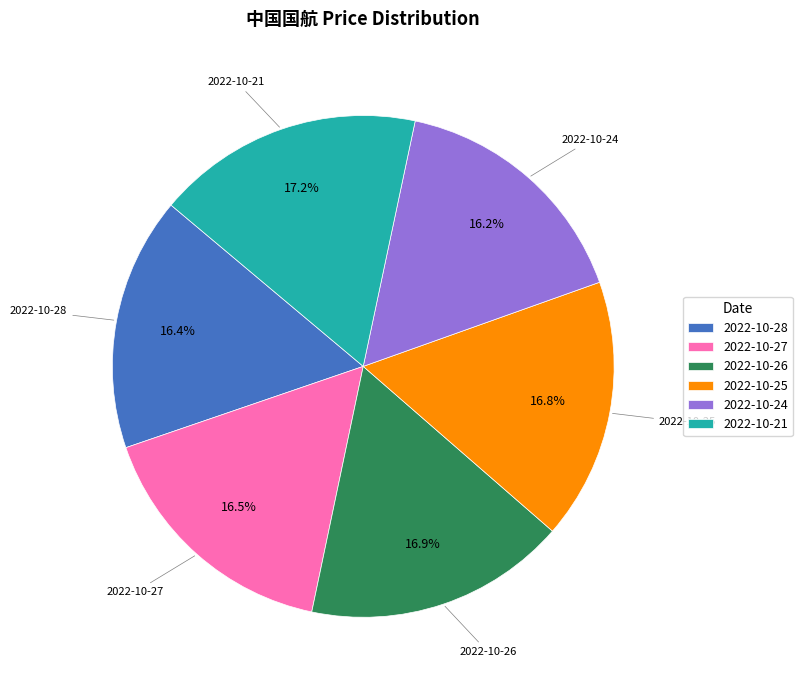

Between 2022-10-21 and 2022-10-27, which is larger?

2022-10-21